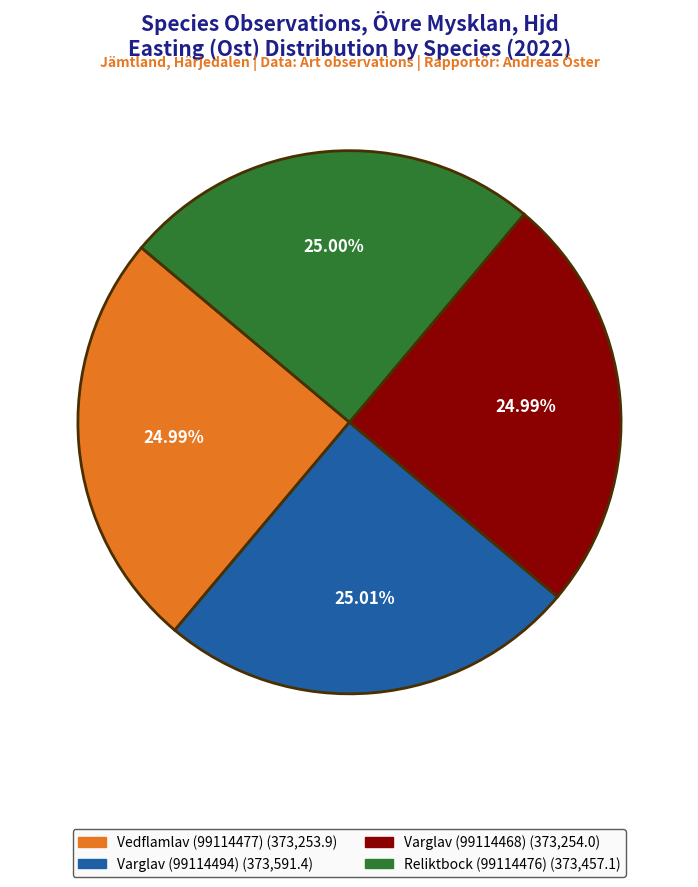

To the nearest percent, what percentage of the pie is Varglav (99114494)?

25%